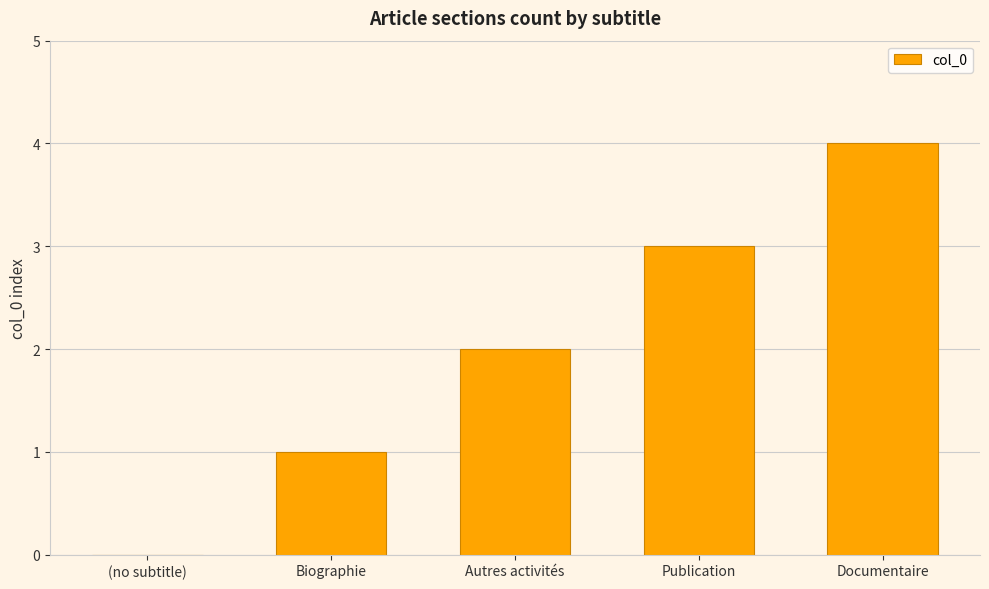

Which category has the highest value across all series?

Documentaire